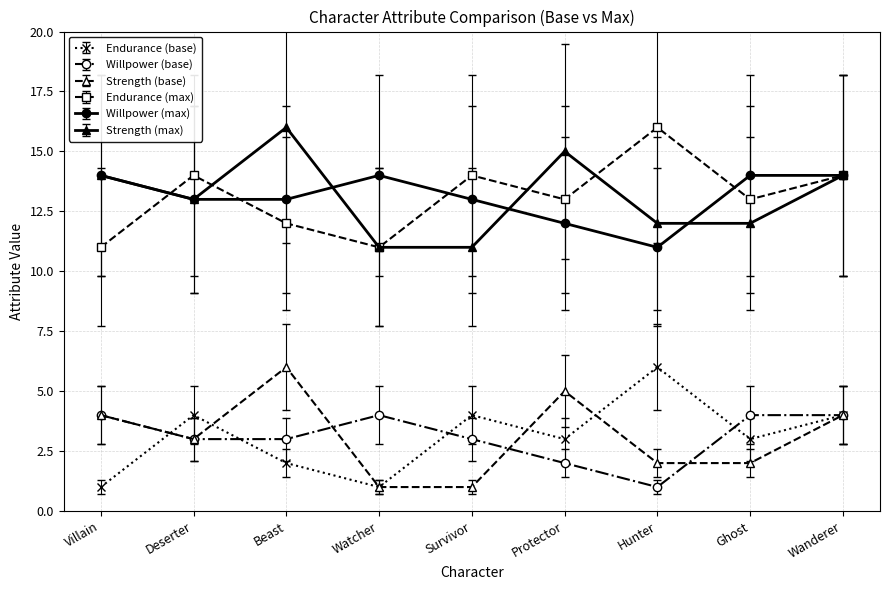

Does the chart have visible grid lines?

Yes